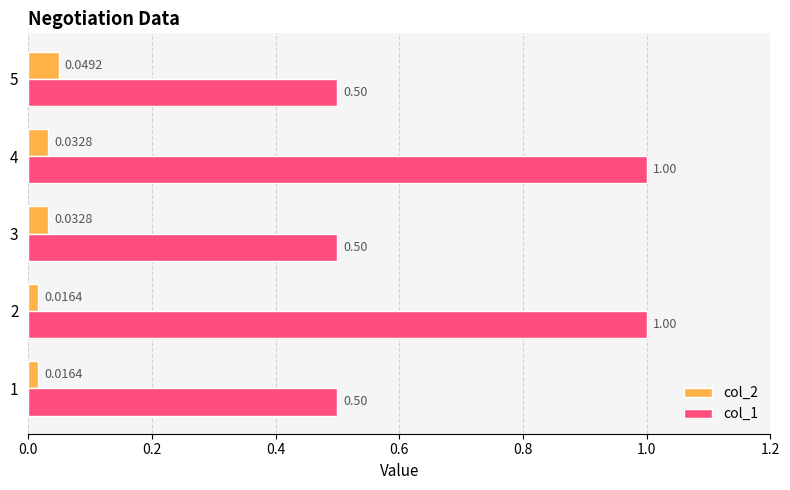

What is the difference between the maximum and minimum values in the col_1 series?

0.5